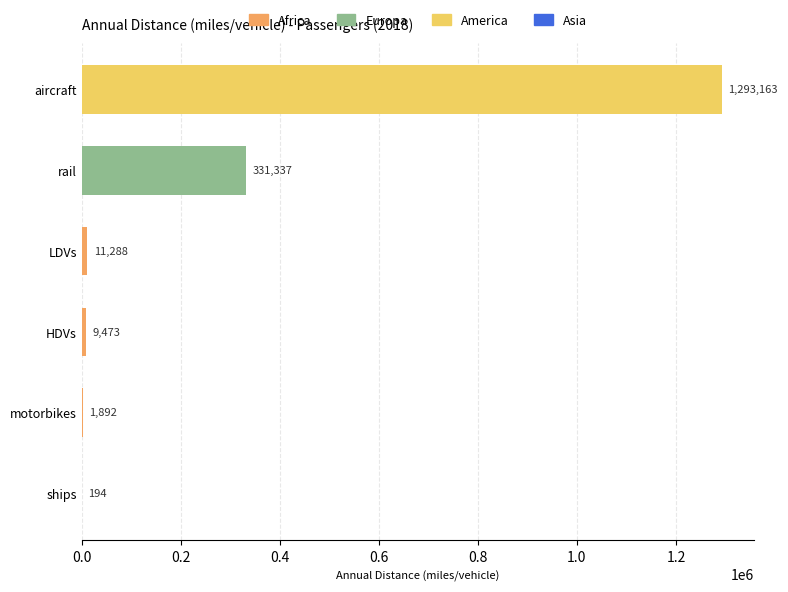

What is the greatest value displayed?

1293163.4